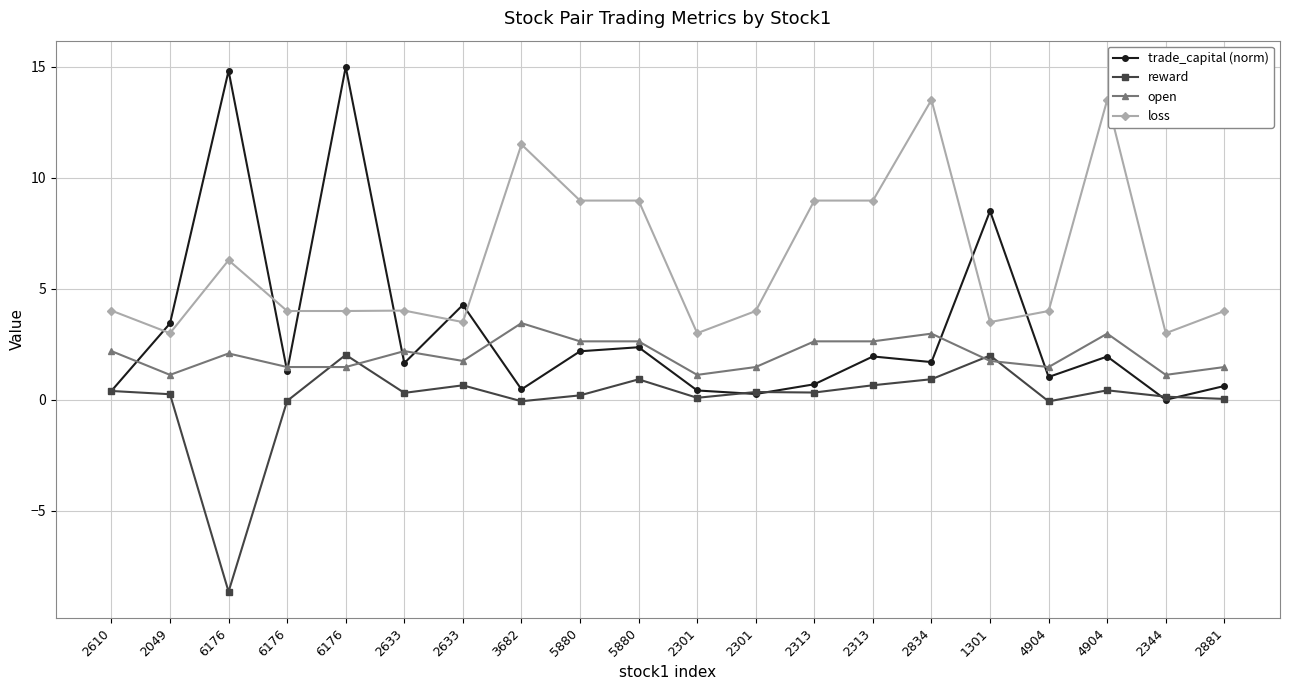

How many categories are shown in the chart?

20